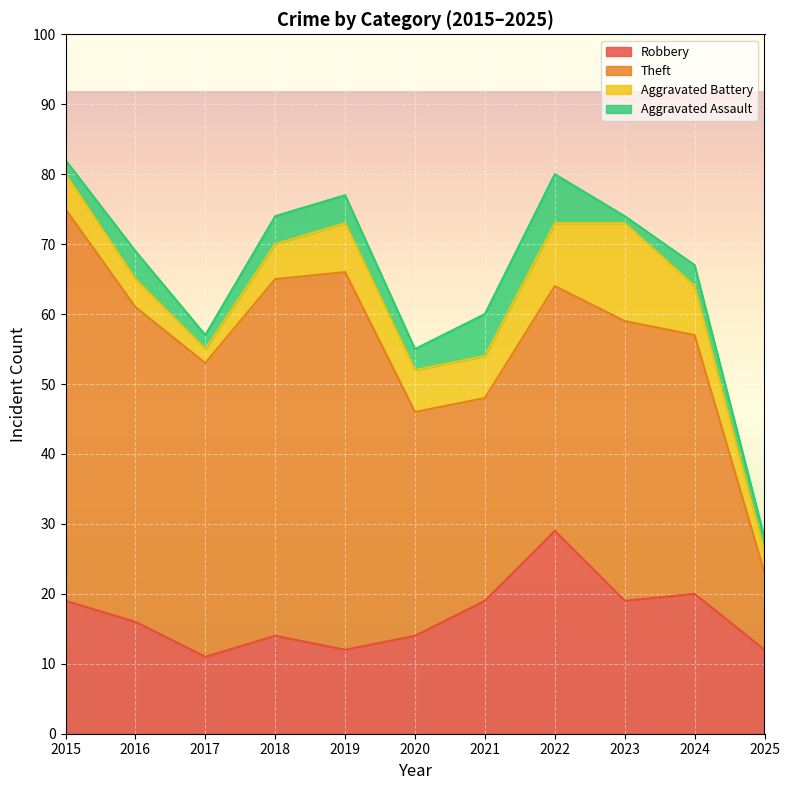

Which series has the largest total across all categories?

Theft